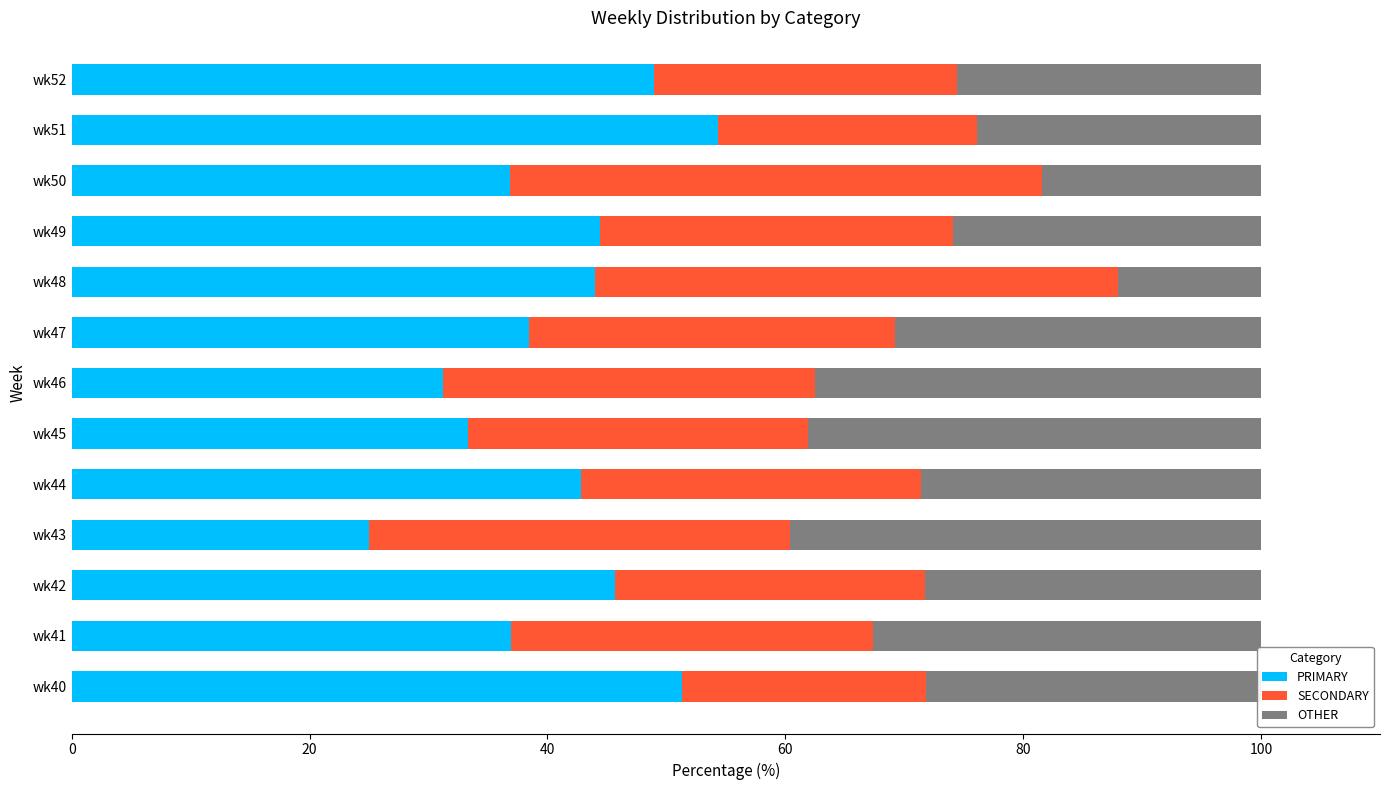

What is the sum of the PRIMARY values at wk47 and wk52?

87.4